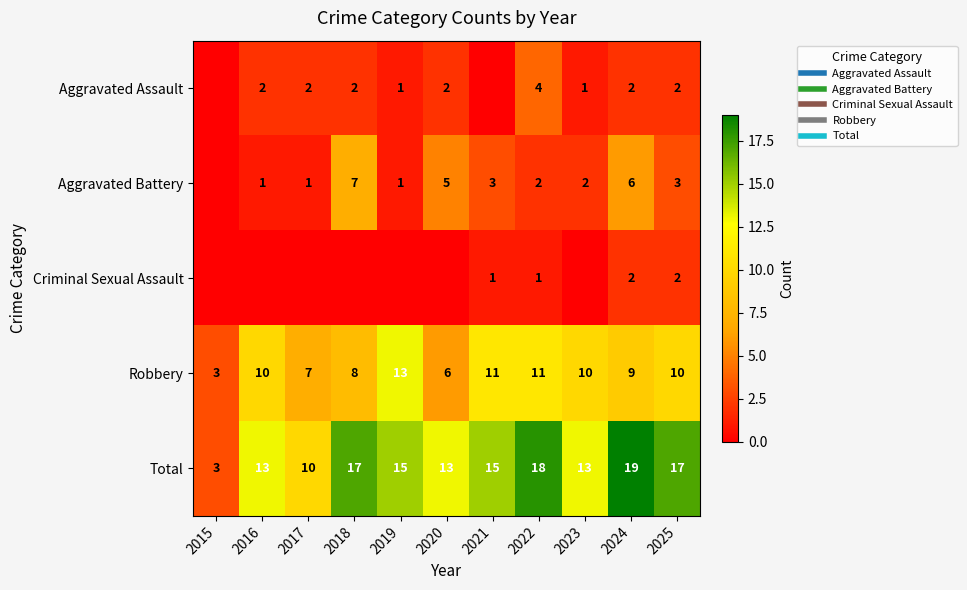

Rank the series at 2015 from lowest to highest value.

Aggravated Assault, Aggravated Battery, Criminal Sexual Assault, Robbery, Total